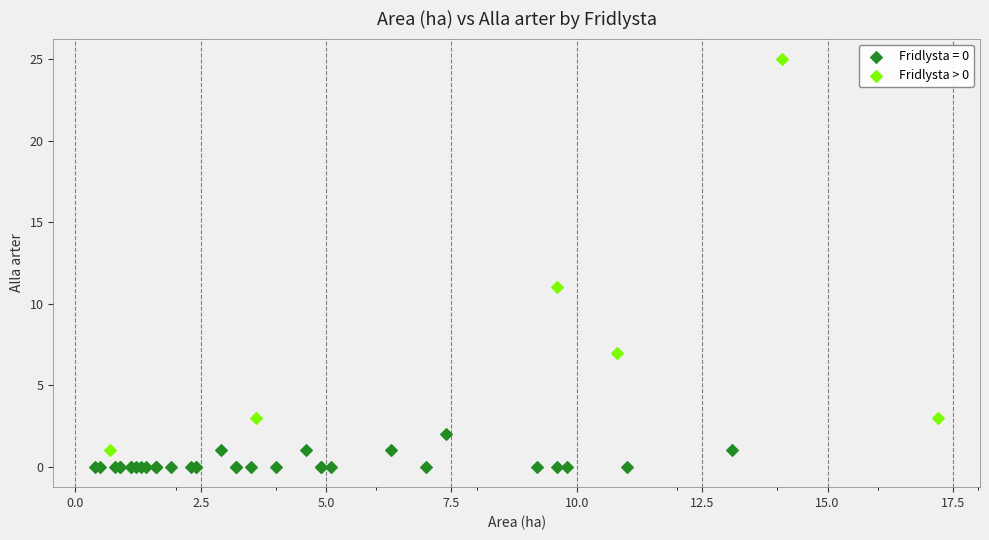

Which series has the widest spread of Y values?

Fridlysta > 0